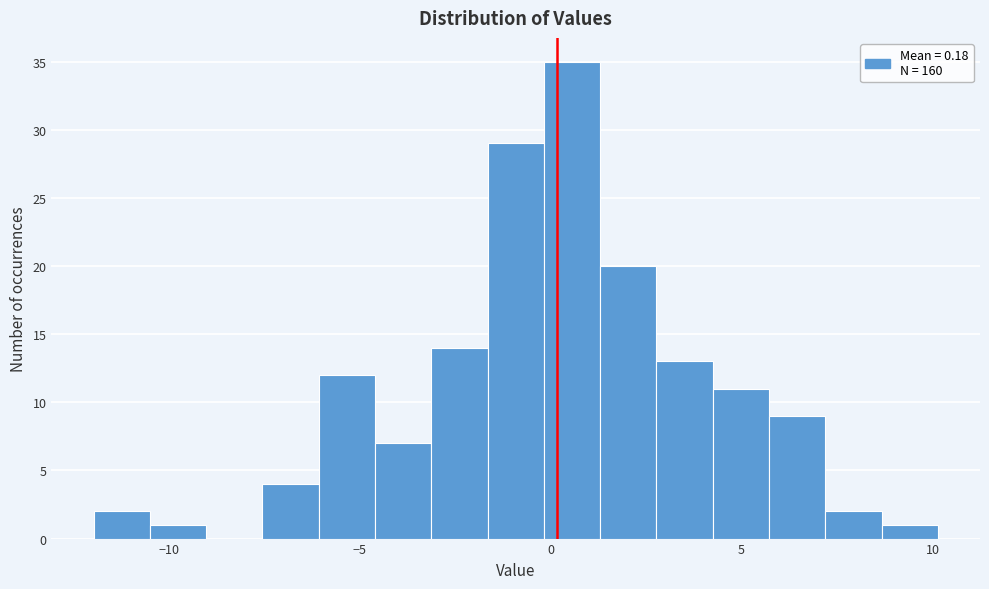

Read against the x-axis, roughly where is the centre of the tallest bar?

0.5